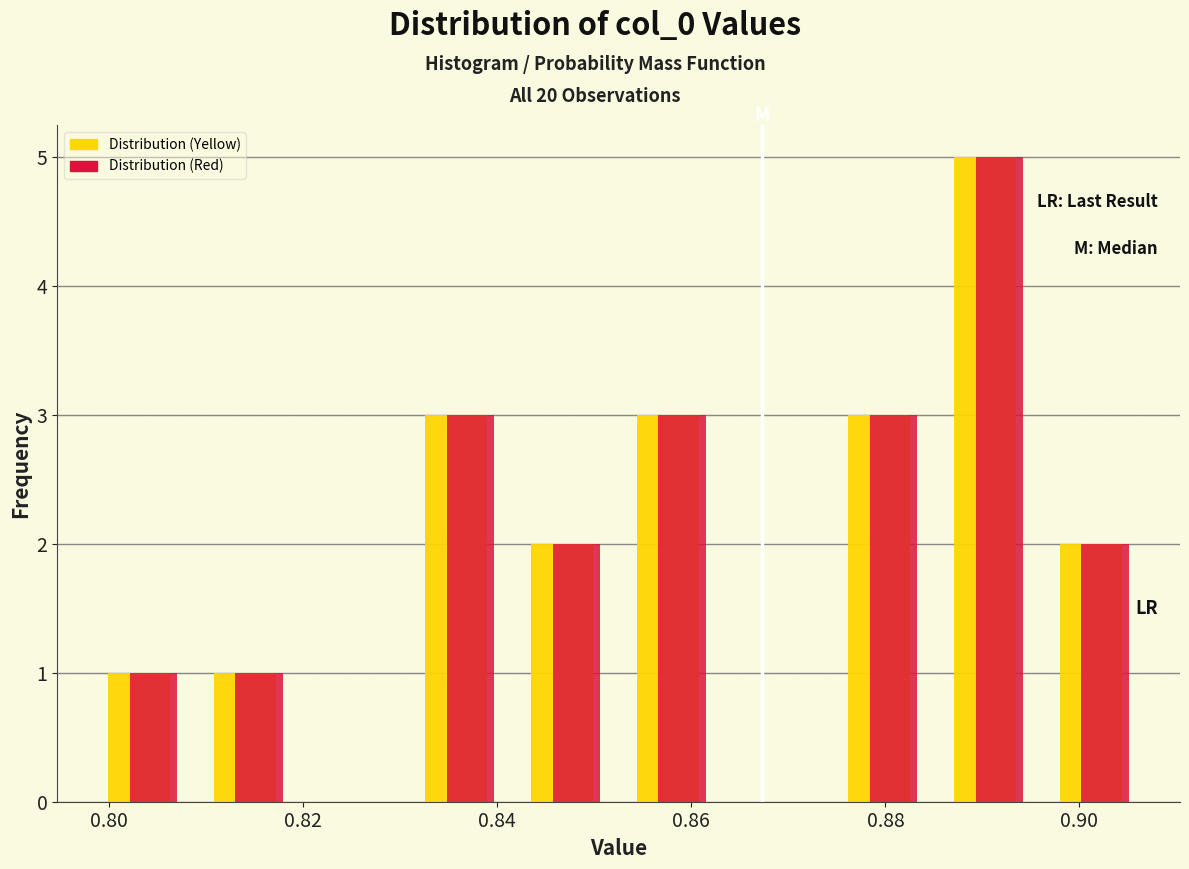

Reading left to right, list every range on the x-axis with the height of the bar of each series over it. Neither the bar edges nor the heights are printed on the chart, so give them approximately, as read against the axes.

0.798 to 0.810: Distribution (Yellow)=1	Distribution (Red)=1
0.810 to 0.820: Distribution (Yellow)=1	Distribution (Red)=1
0.820 to 0.832: Distribution (Yellow)=0	Distribution (Red)=0
0.832 to 0.842: Distribution (Yellow)=3	Distribution (Red)=3
0.842 to 0.852: Distribution (Yellow)=2	Distribution (Red)=2
0.852 to 0.864: Distribution (Yellow)=3	Distribution (Red)=3
0.864 to 0.874: Distribution (Yellow)=0	Distribution (Red)=0
0.874 to 0.886: Distribution (Yellow)=3	Distribution (Red)=3
0.886 to 0.896: Distribution (Yellow)=5	Distribution (Red)=5
0.896 to 0.908: Distribution (Yellow)=2	Distribution (Red)=2